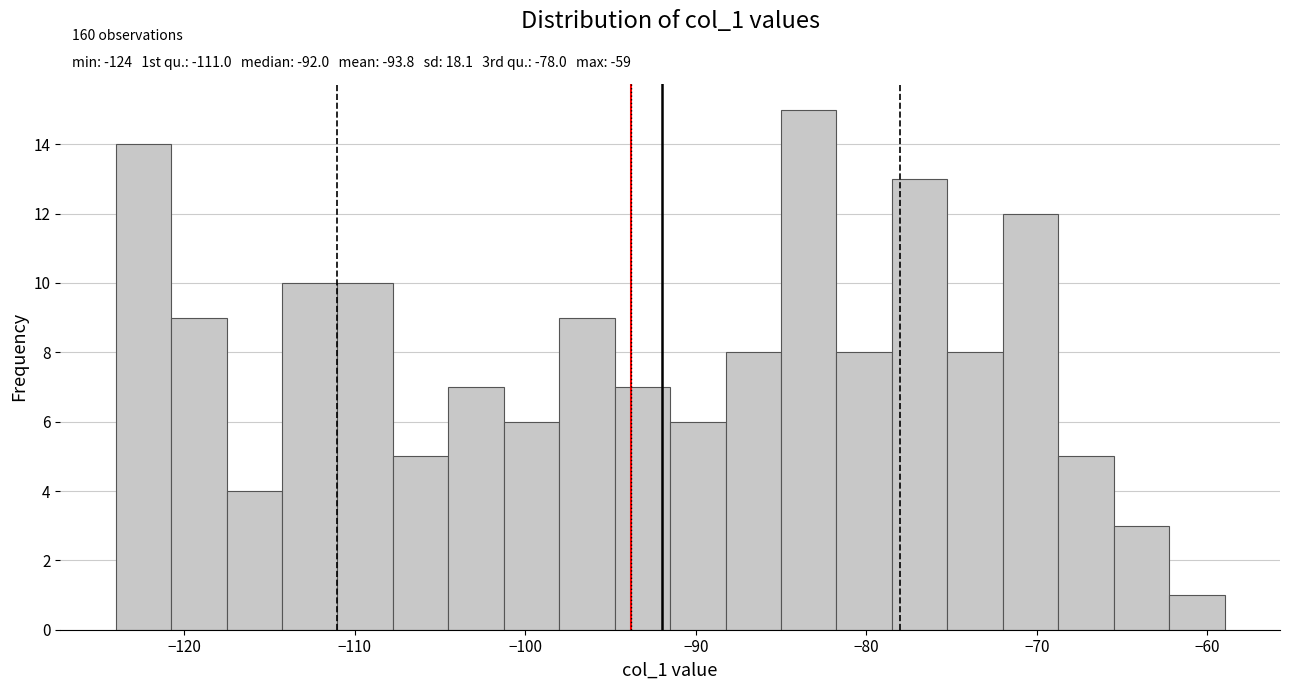

Around what value on the x-axis is the tallest bar? Give the approximate position of its centre, as read against the axis.

-83